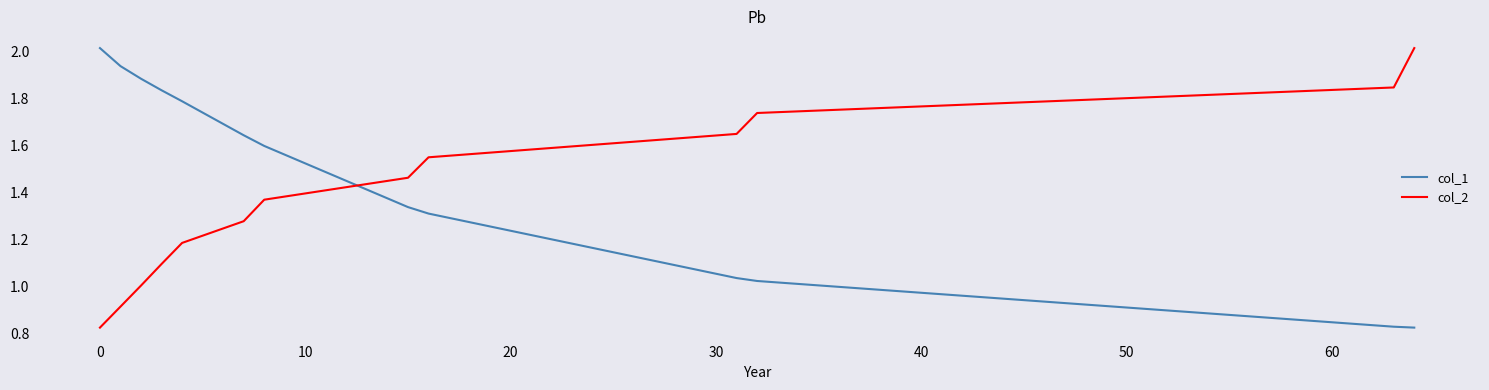

Rank the series by their average value, from lowest to highest.

col_2, col_1